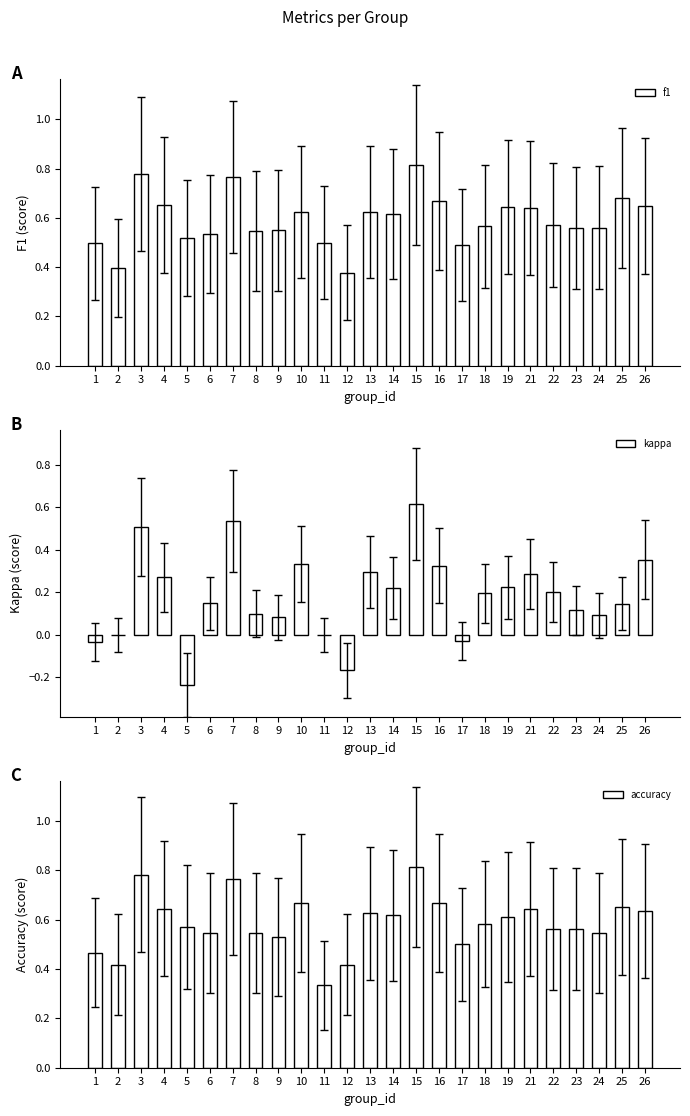

What is the total value across all series at 16?

1.7